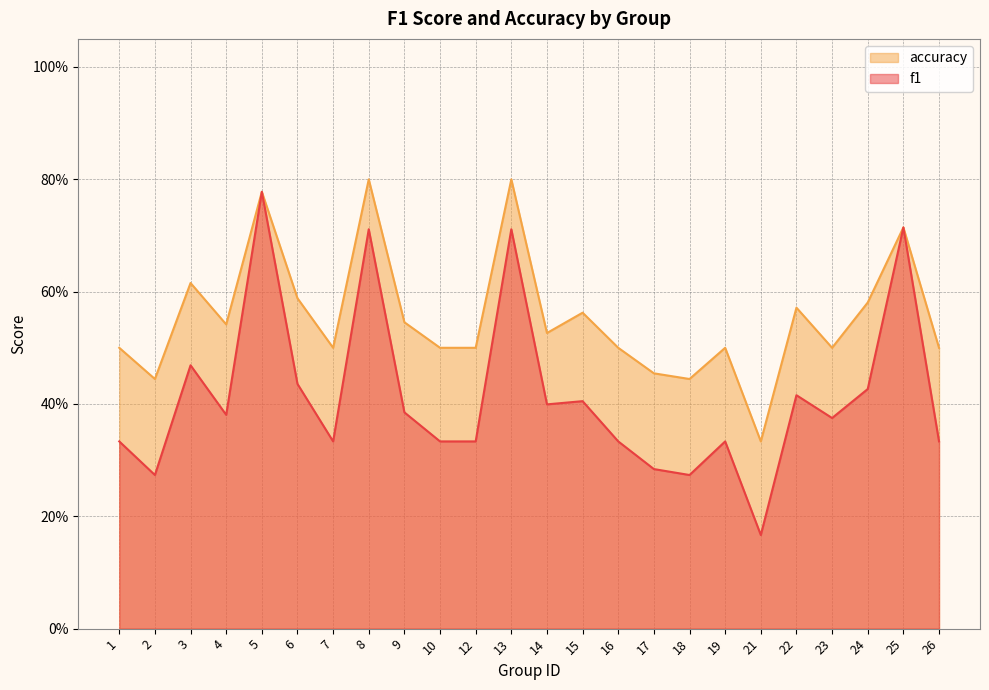

What is the total value across all series at 10?

0.8